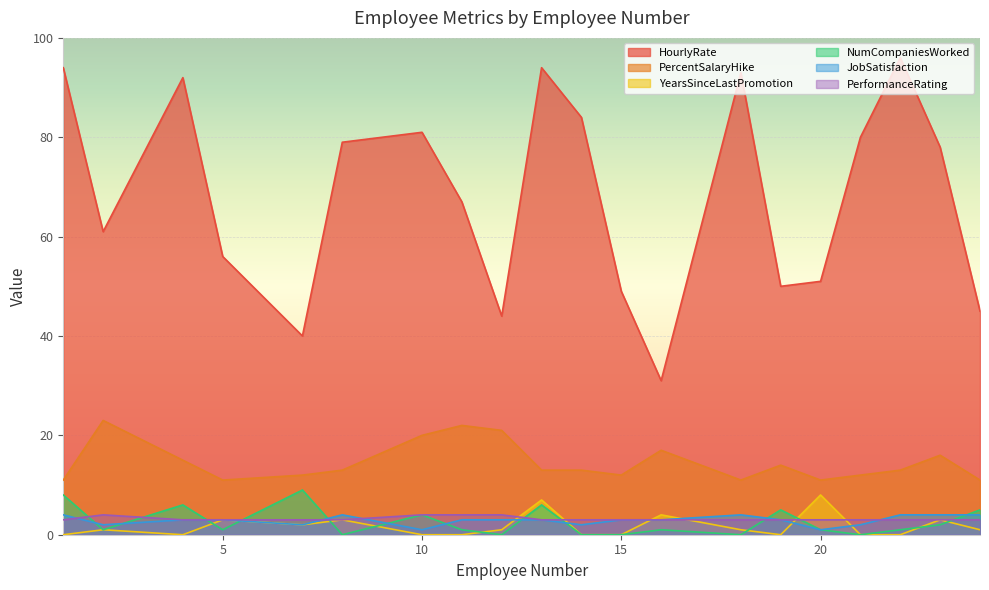

How many series are shown in this chart?

6